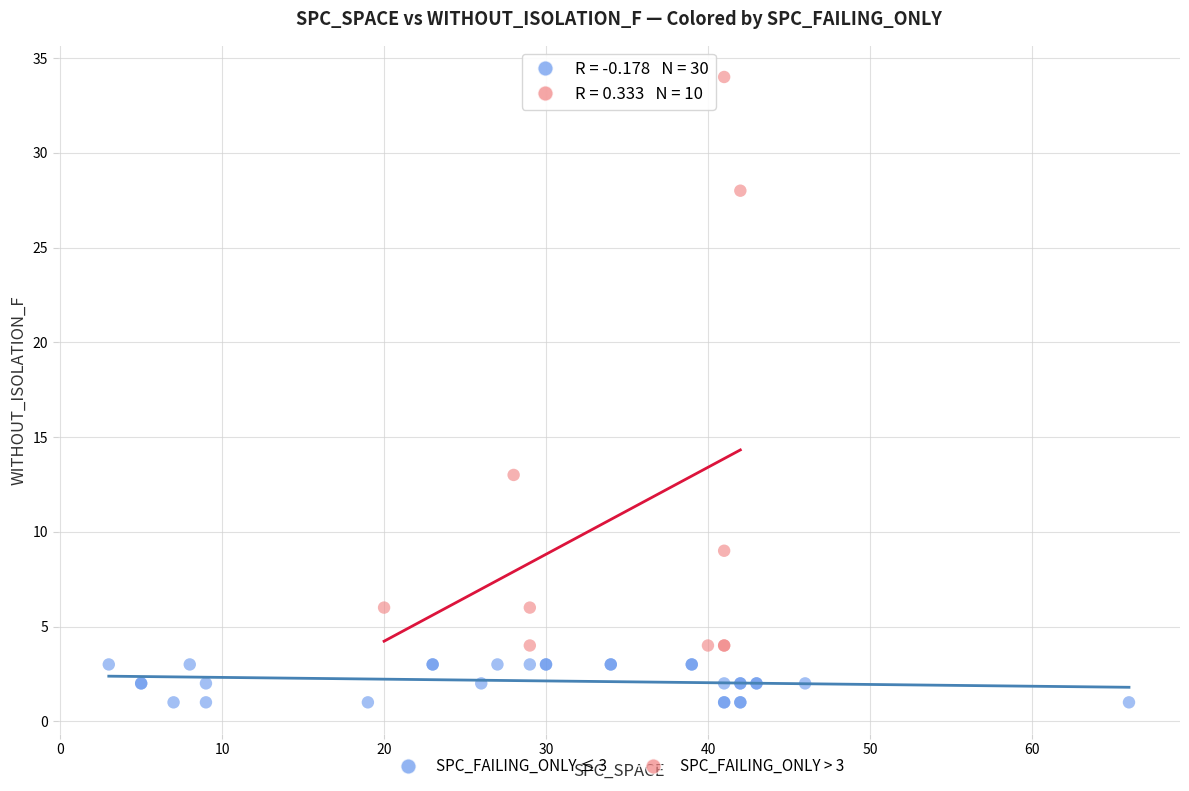

Which series reaches the minimum Y coordinate?

SPC_FAILING_ONLY ≤ 3